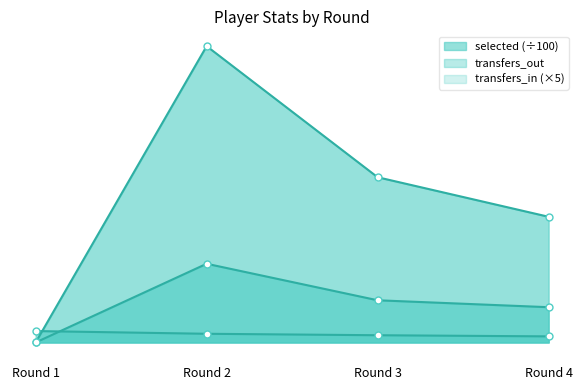

How many positive values does the transfers_out series have?

3